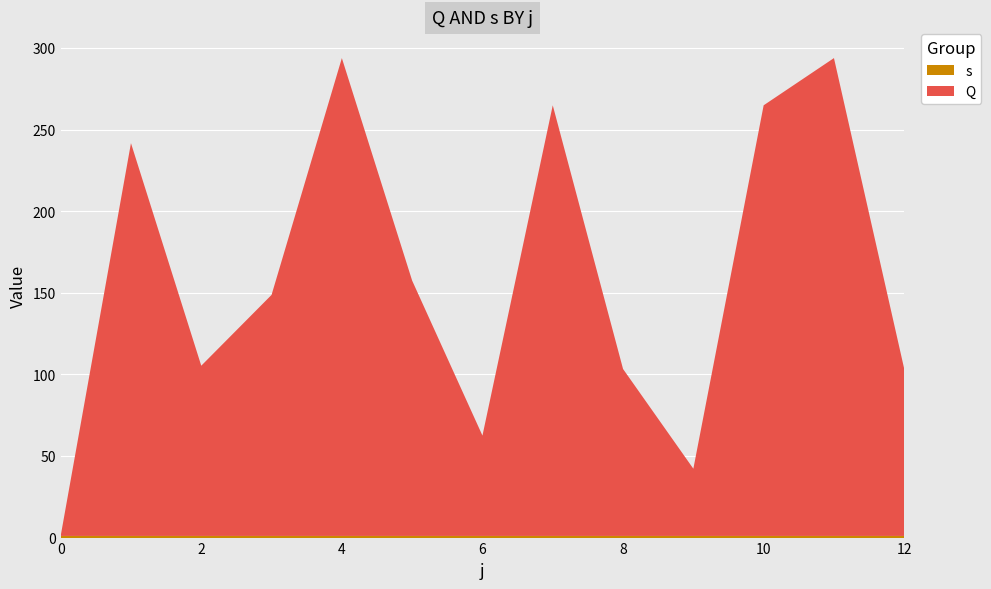

Reading right to left, transcribe all the data shown in this chart.

Q: 12=102.3	11=292.8	10=263.9	9=41.2	8=102.3	7=263.9	6=61.5	5=156.4	4=292.8	3=147.7	2=104.3	1=240.7	0=0.0
s: 12=1.0	11=1.0	10=1.0	9=1.0	8=1.0	7=1.0	6=1.0	5=1.0	4=1.0	3=1.0	2=1.0	1=1.0	0=1.0